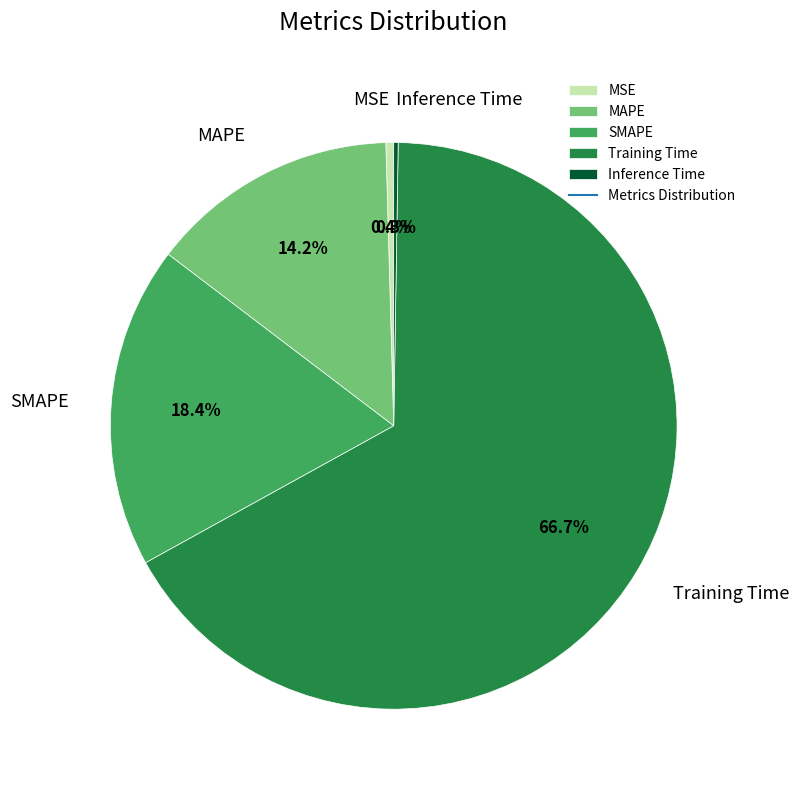

Is it true that SMAPE is 7% of the pie?

False